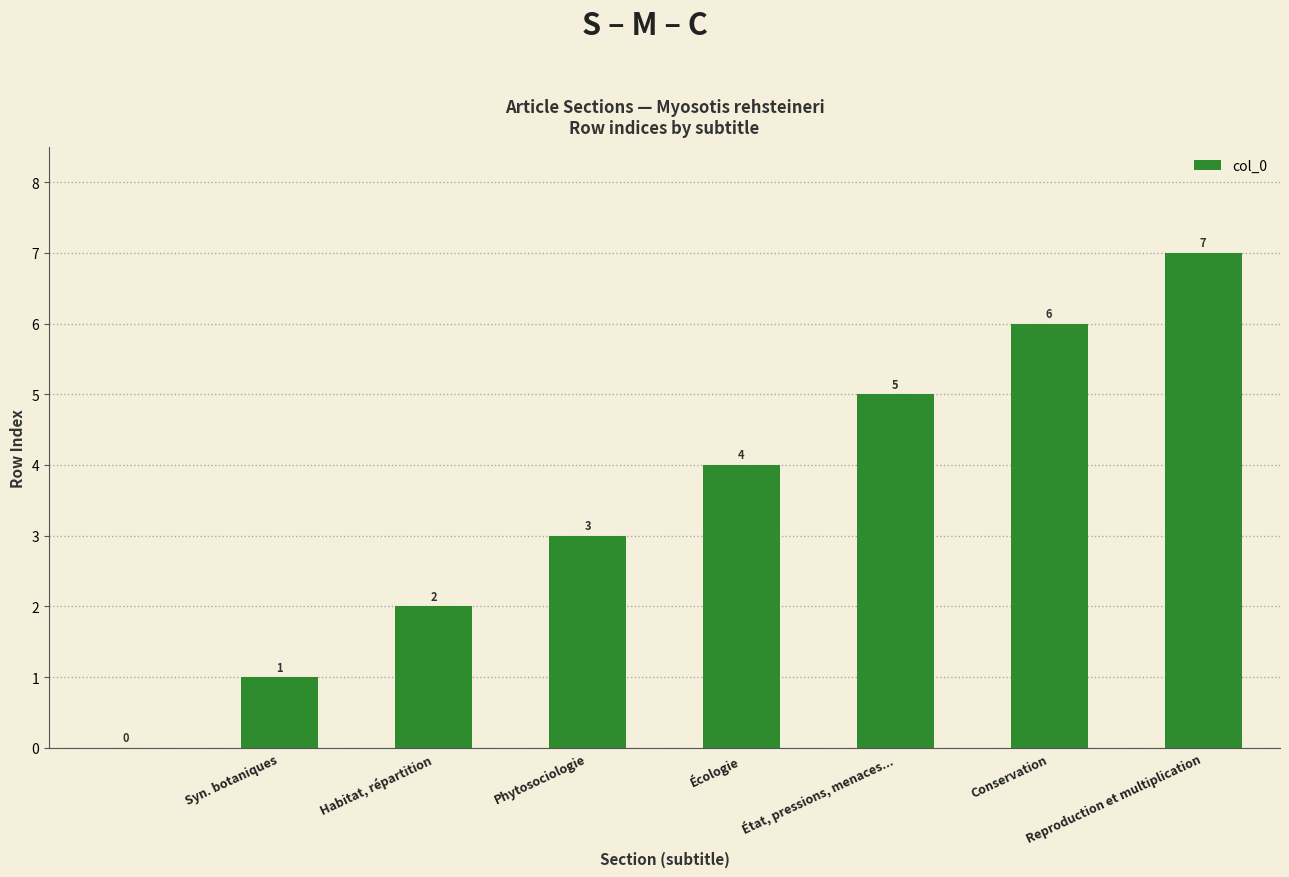

What is the greatest value displayed?

7